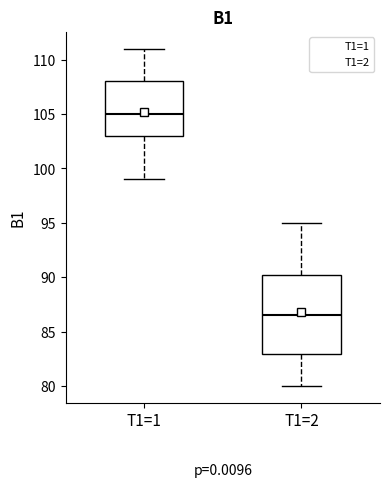

Reading left to right, transcribe this box plot: for each box, give where its median line is, the range the box spans, and where its two whiskers end, as read against the y-axis. The values are not printed on the chart, so give them approximately, as read against the axis.

T1=1: median 105.0, box 103.0 to 108.0, whiskers 99.0 to 111.0
T1=2: median 86.5, box 83.0 to 90.5, whiskers 80.0 to 95.0